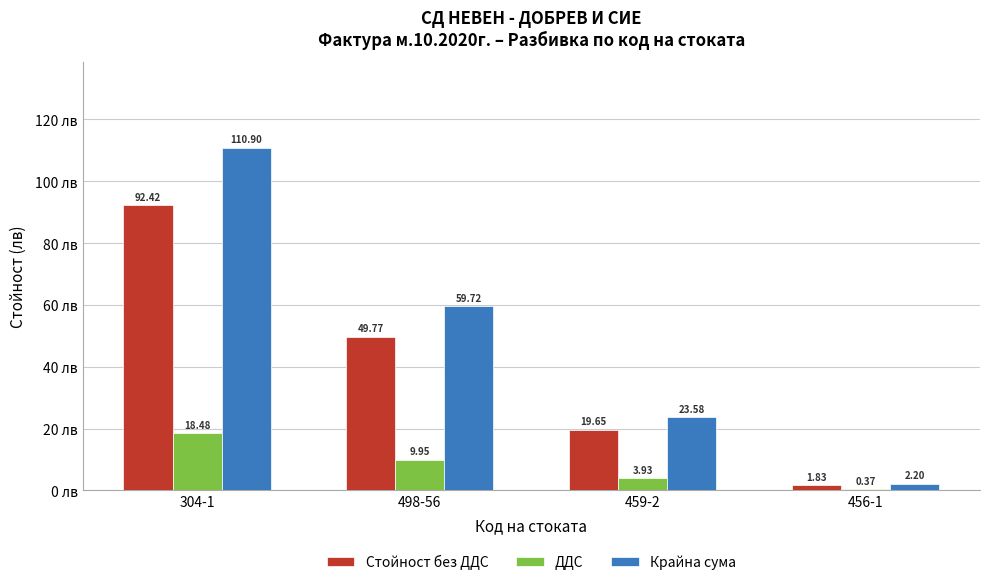

Is the value of ДДС at 459-2 greater than the value of Стойност без ДДС at 498-56?

No